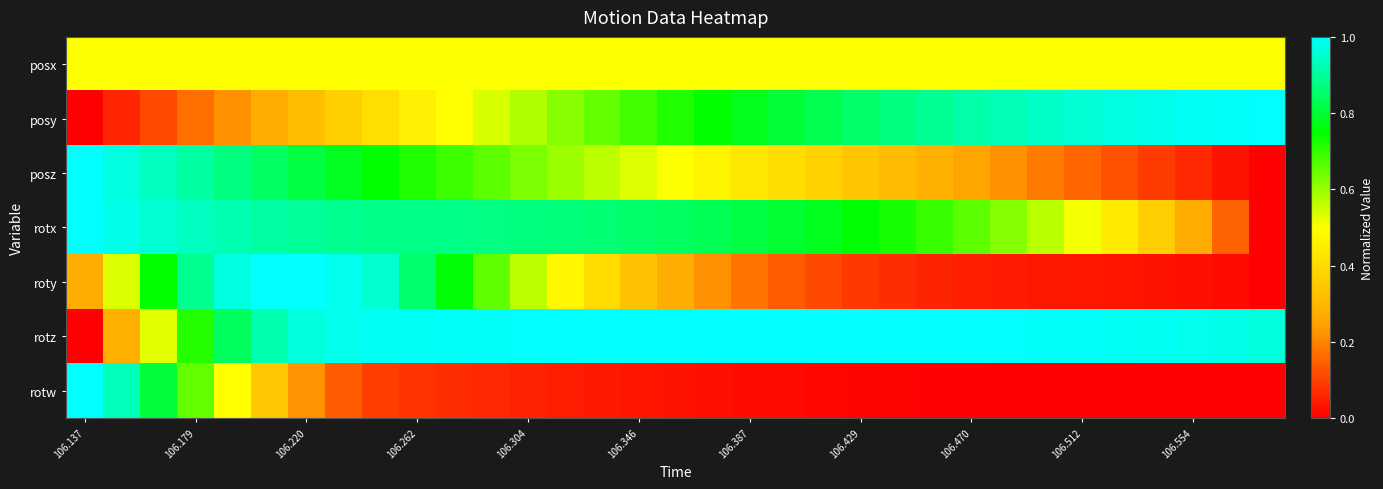

Which series has the widest spread of values?

posy